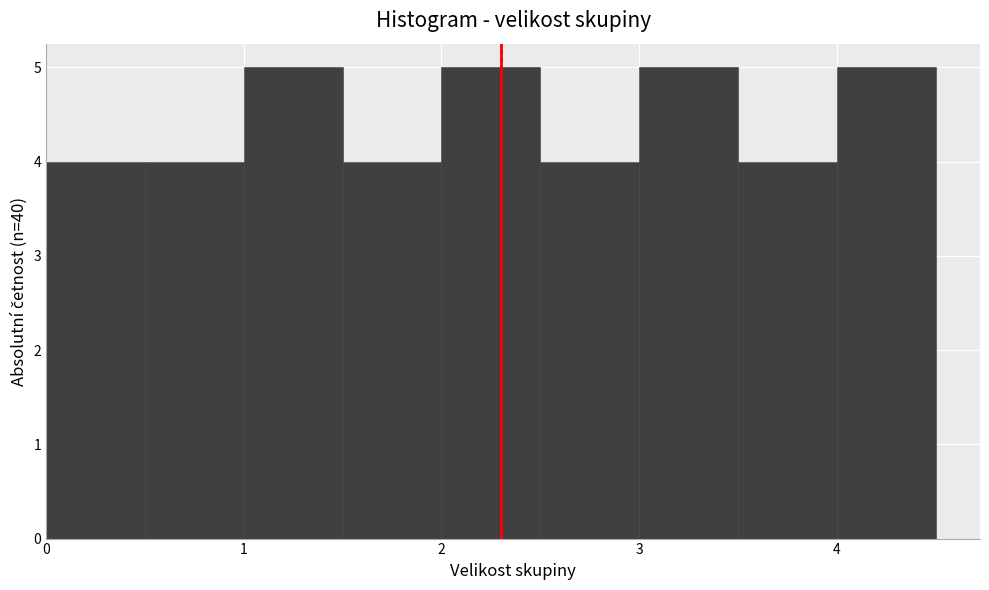

Reading left to right, list every bar in this chart as the range it spans on the x-axis followed by its height. The values are not printed on the chart, so give them approximately, as read against the axis.

0.0 to 0.5: 4
0.5 to 1.0: 4
1.0 to 1.5: 5
1.5 to 2.0: 4
2.0 to 2.5: 5
2.5 to 3.0: 4
3.0 to 3.5: 5
3.5 to 4.0: 4
4.0 to 4.5: 5